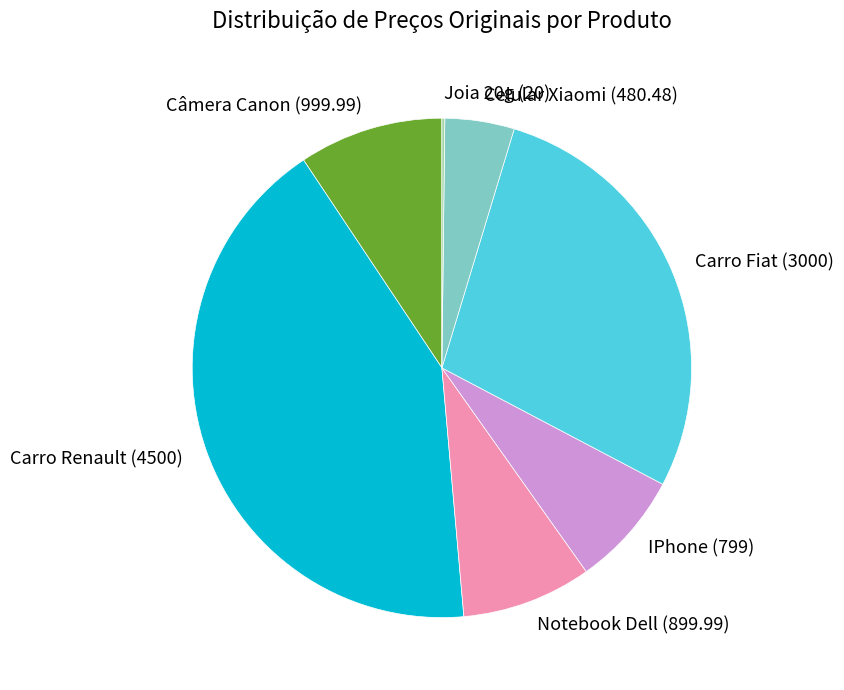

Does Notebook Dell represent more than half of the total?

No